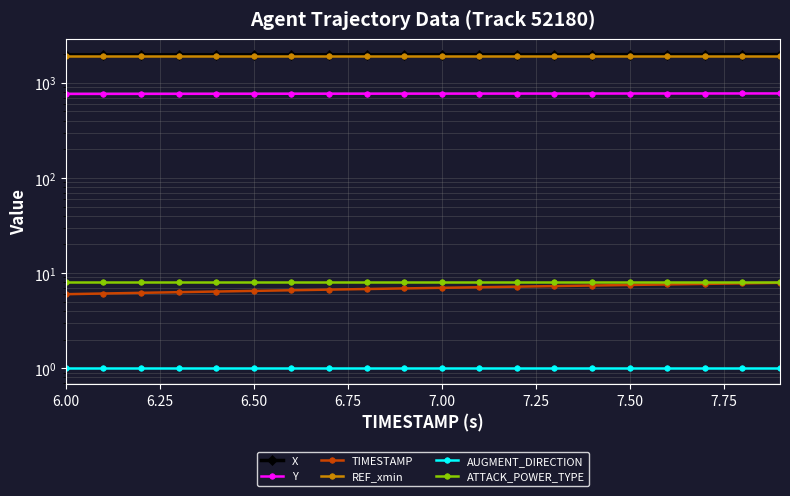

True or false: REF_xmin and Y cross at least once.

False